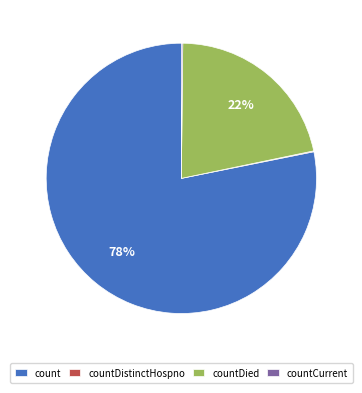

Which category has the biggest portion of the pie?

count